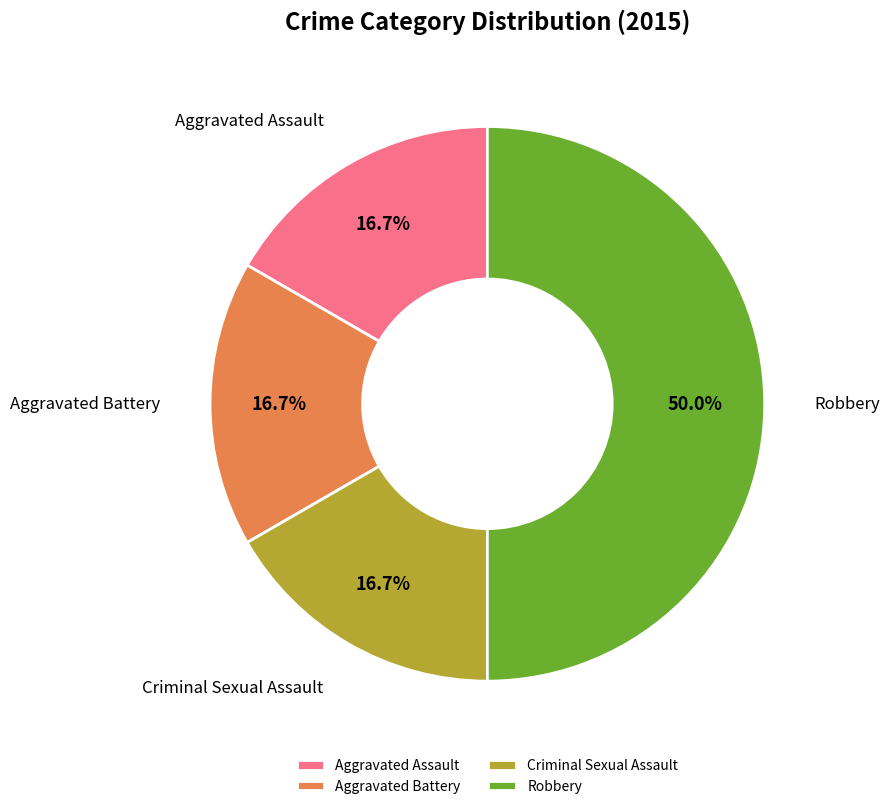

What portion of the pie excludes Aggravated Assault?

83.3%